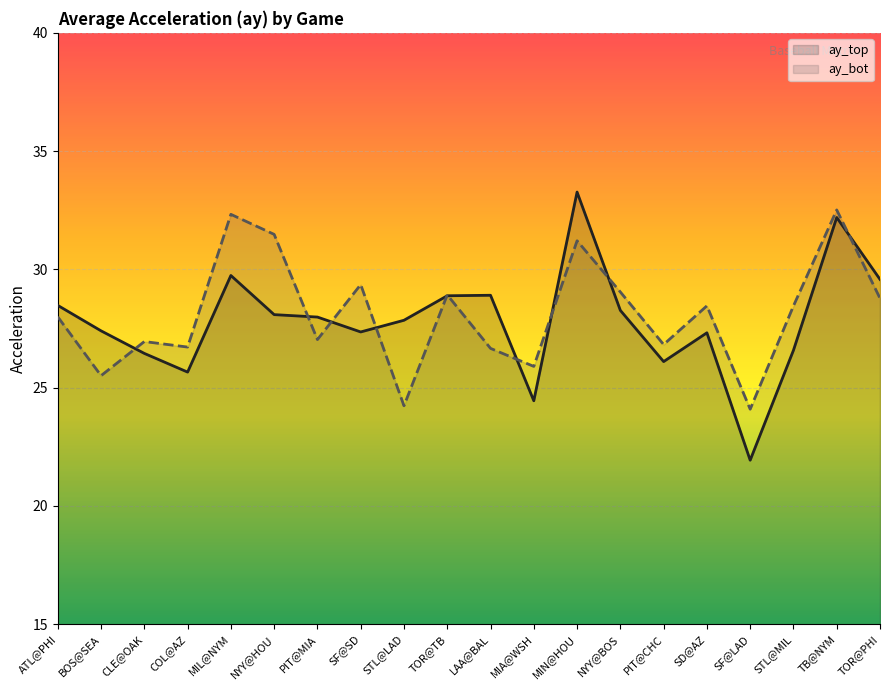

List the labels in order of ay_top value, largest first.

MIN@HOU, TB@NYM, MIL@NYM, TOR@PHI, LAA@BAL, TOR@TB, ATL@PHI, NYY@BOS, NYY@HOU, PIT@MIA, STL@LAD, BOS@SEA, SF@SD, SD@AZ, STL@MIL, CLE@OAK, PIT@CHC, COL@AZ, MIA@WSH, SF@LAD